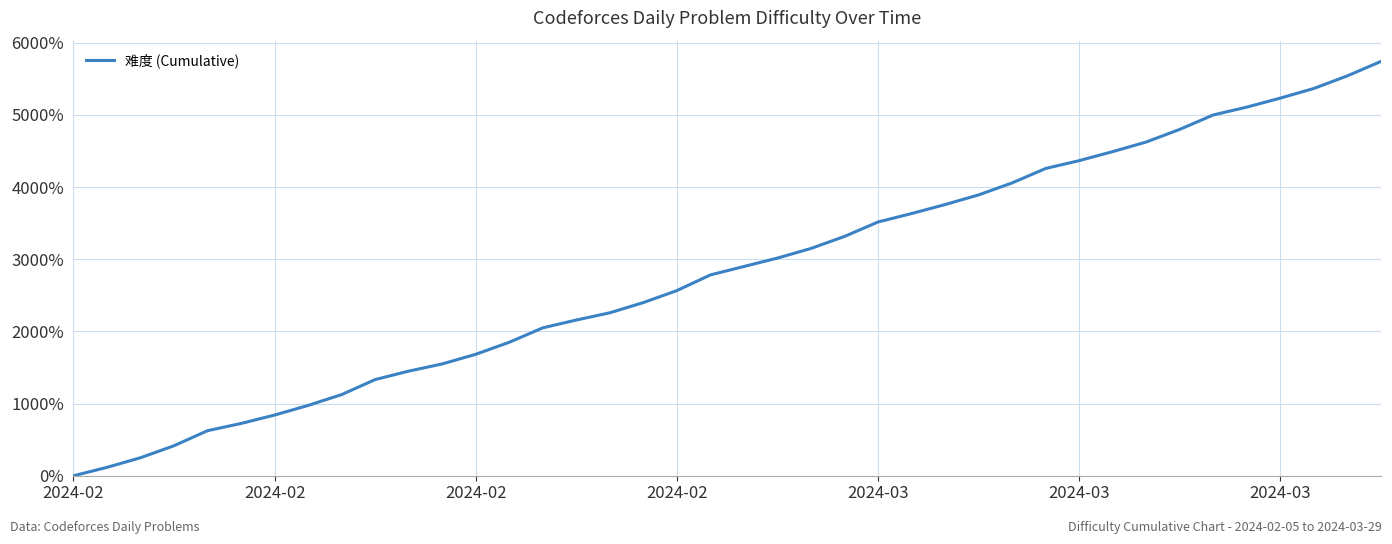

What is the difference between the maximum and minimum values?

5741.7